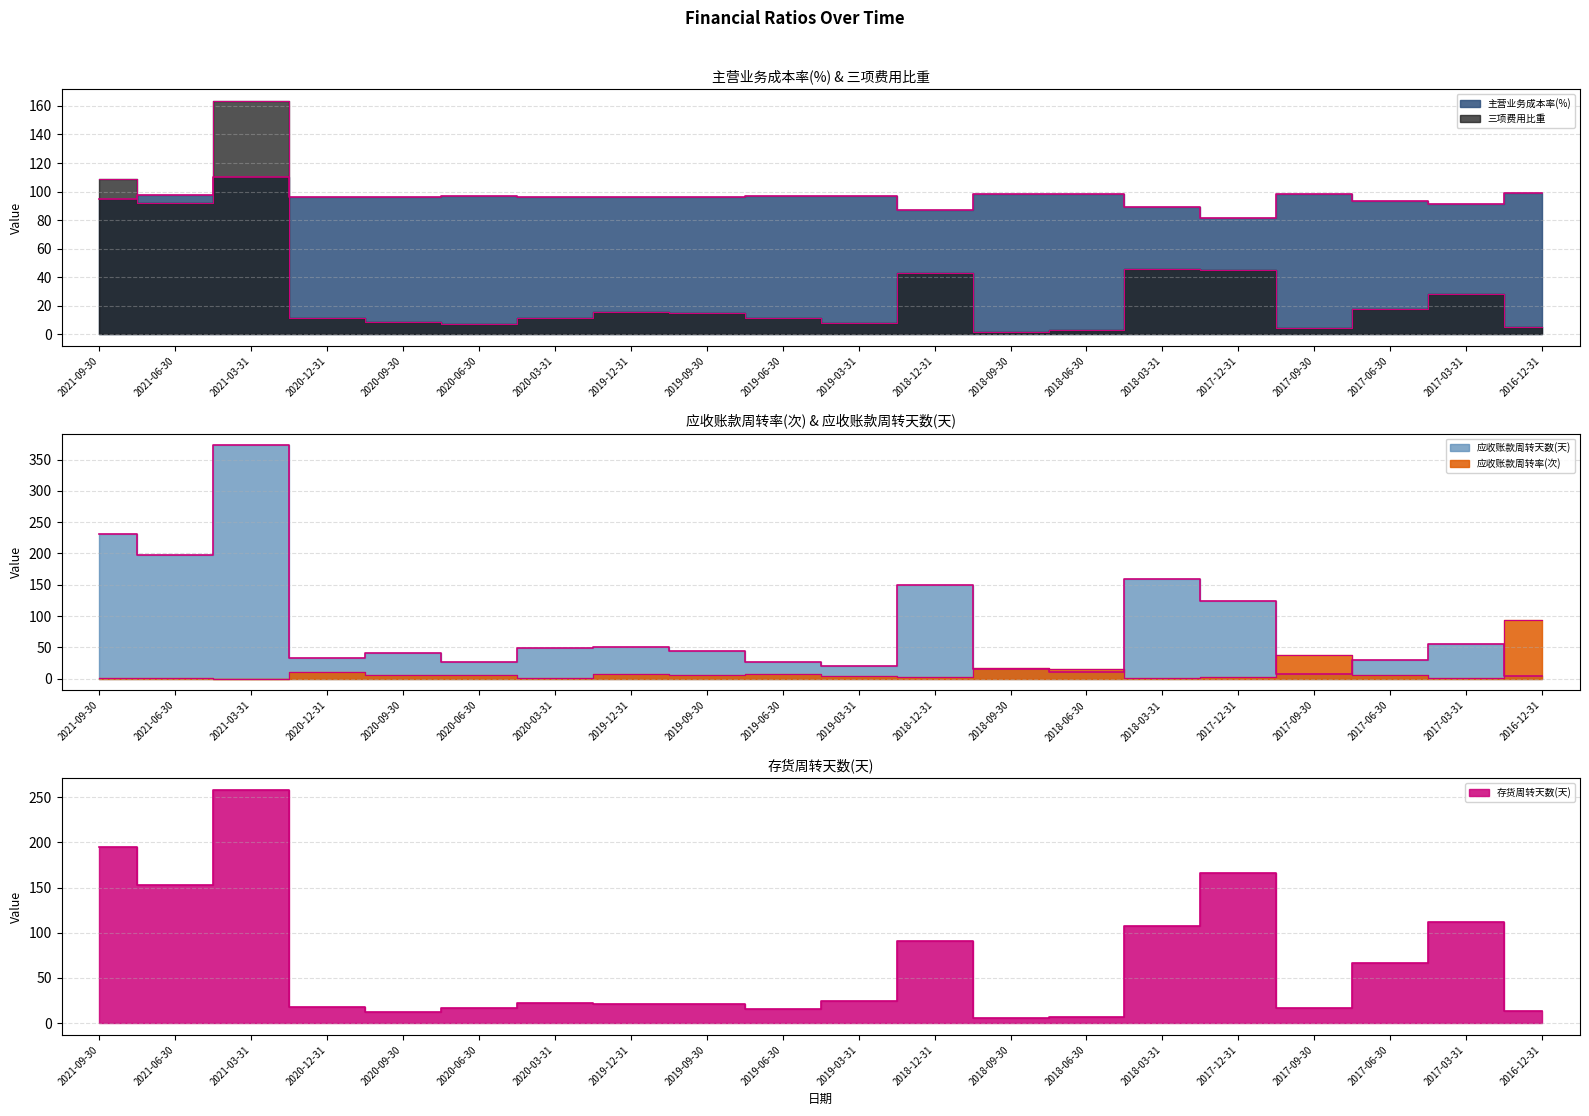

How many categories are shown in the chart?

20